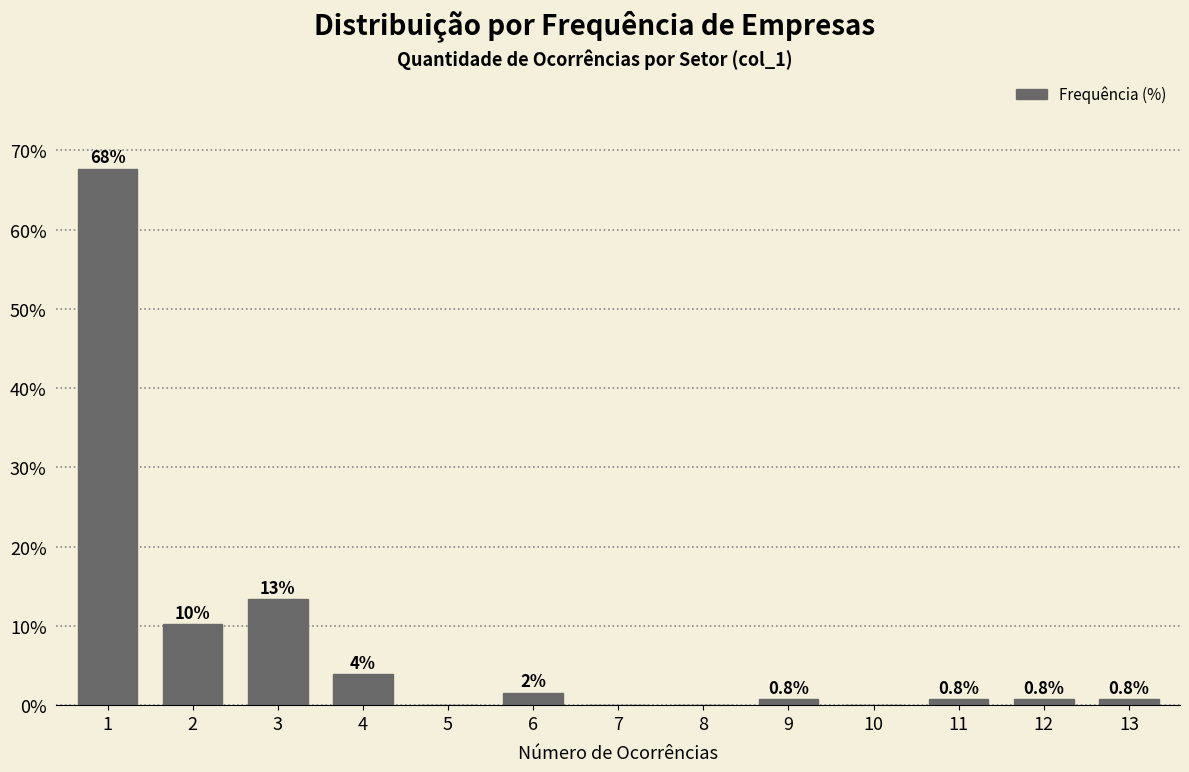

What is the greatest value displayed?

67.7